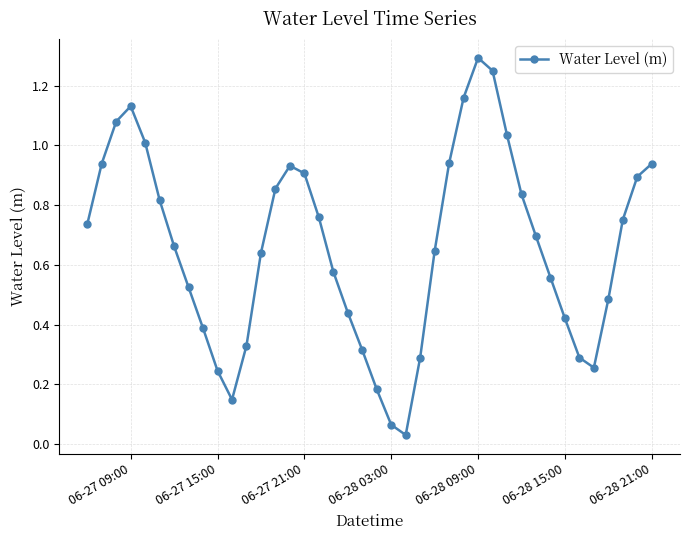

True or false: the data has more than 2 interior local peaks.

True